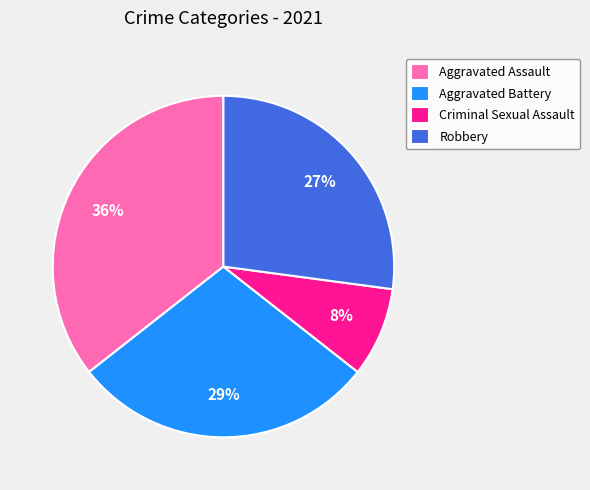

Do Criminal Sexual Assault and Aggravated Battery together represent more than half of the pie?

No